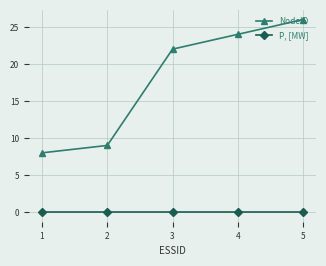

What is the sum of all NodeID values?

89